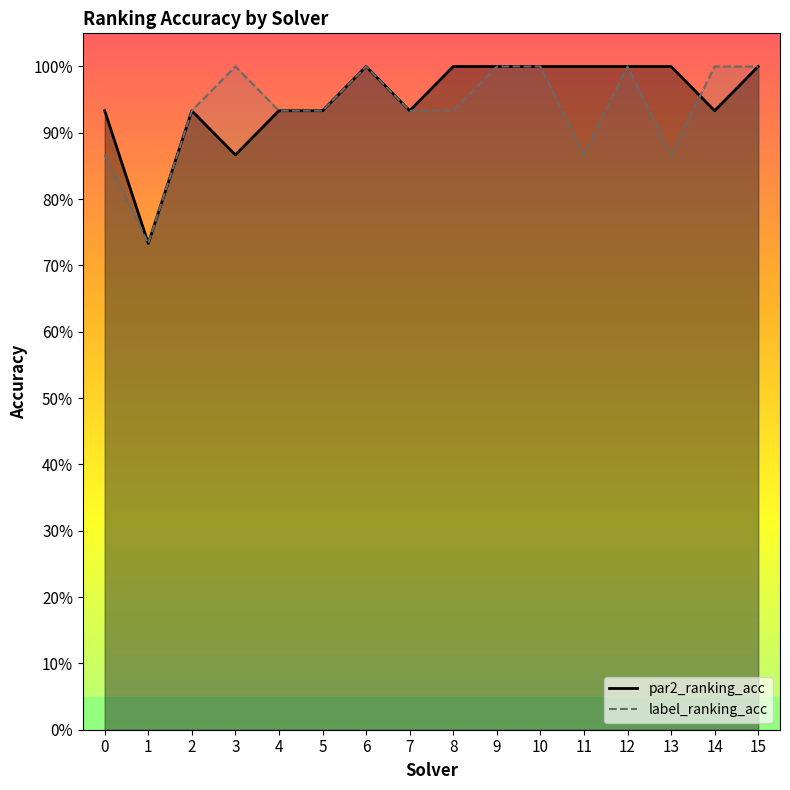

What is the approximate value of par2_ranking_acc at 4?

0.9